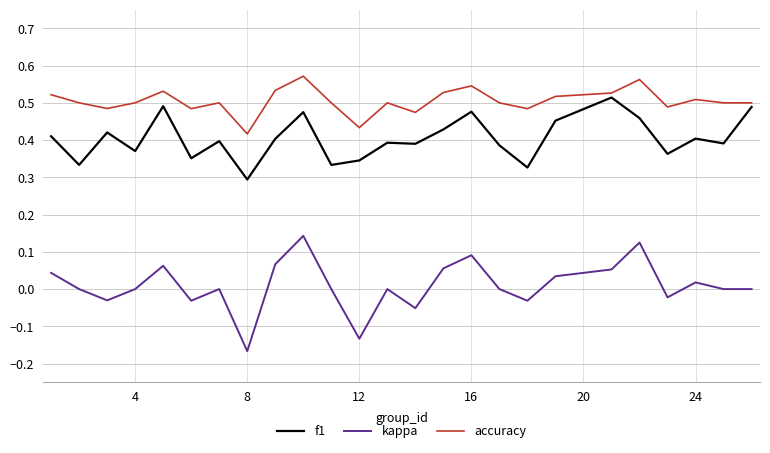

Which series has the widest spread of values?

kappa